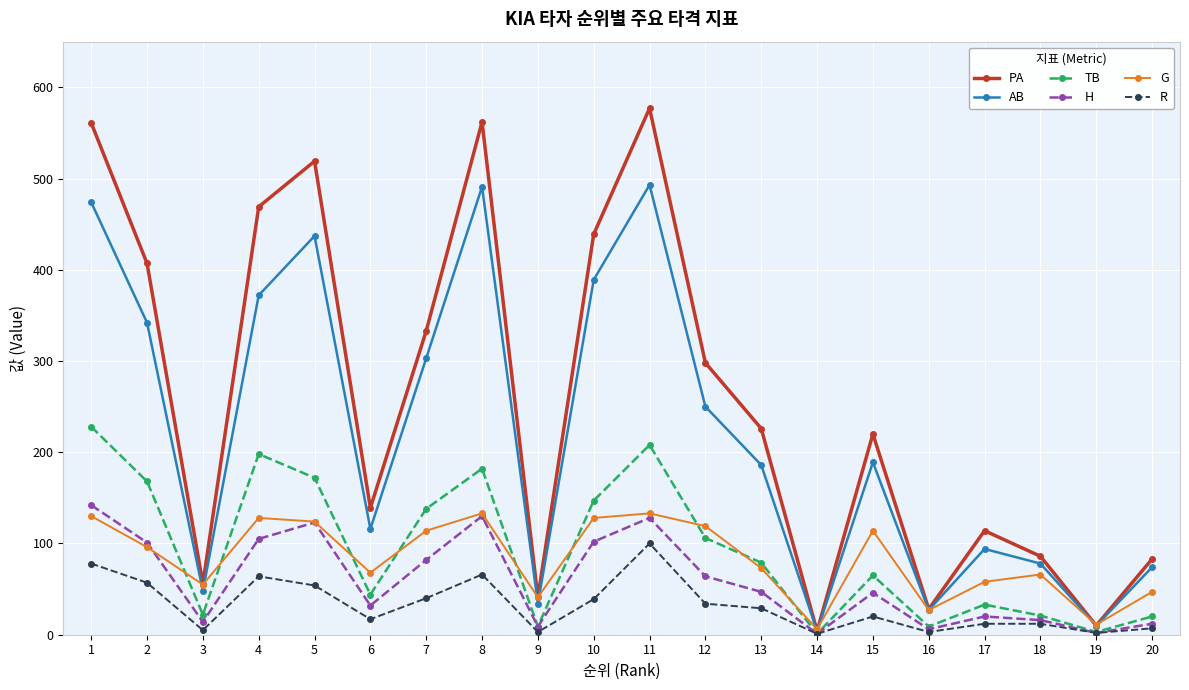

What is the highest value of the TB series?

228